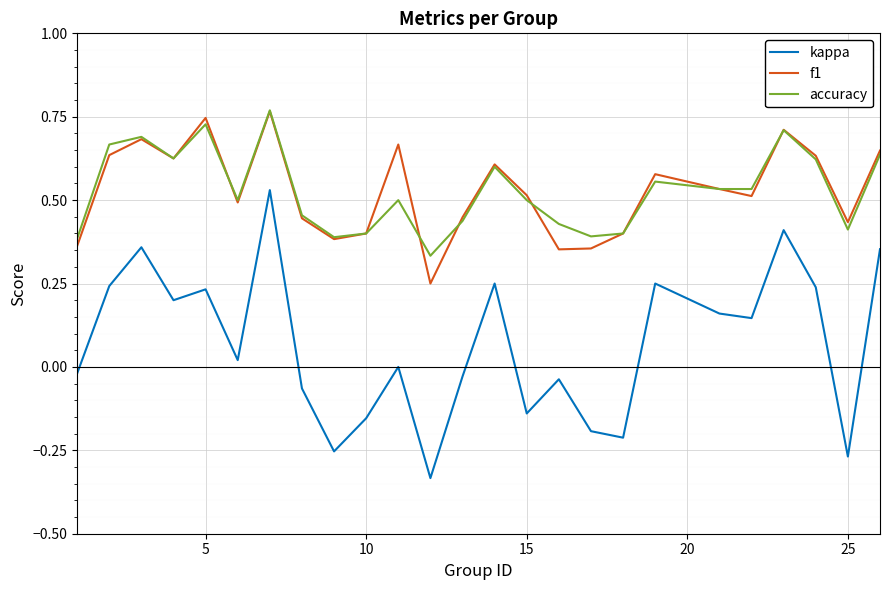

What are all the series names shown in the legend?

kappa, f1, accuracy